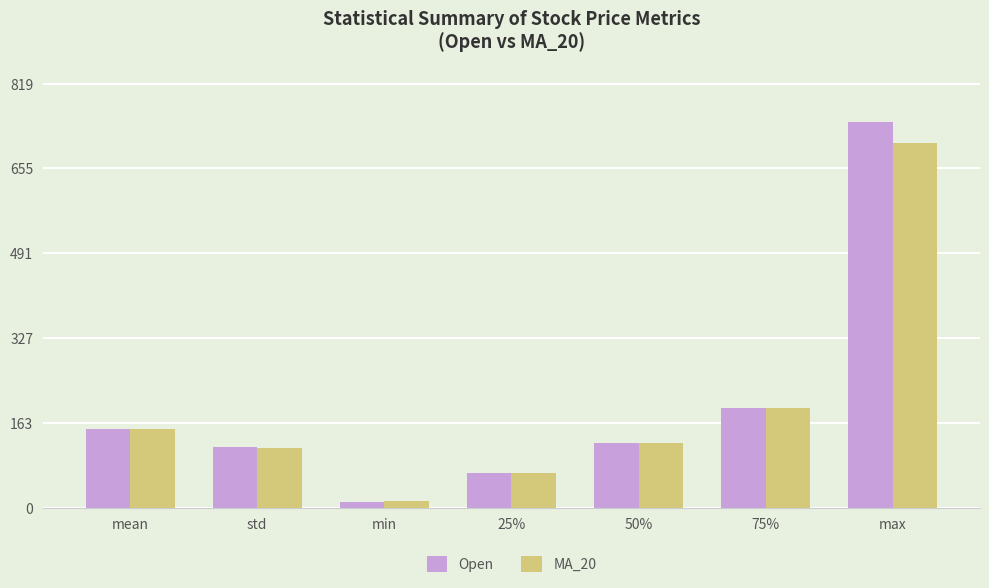

How many bars are there in each group?

2